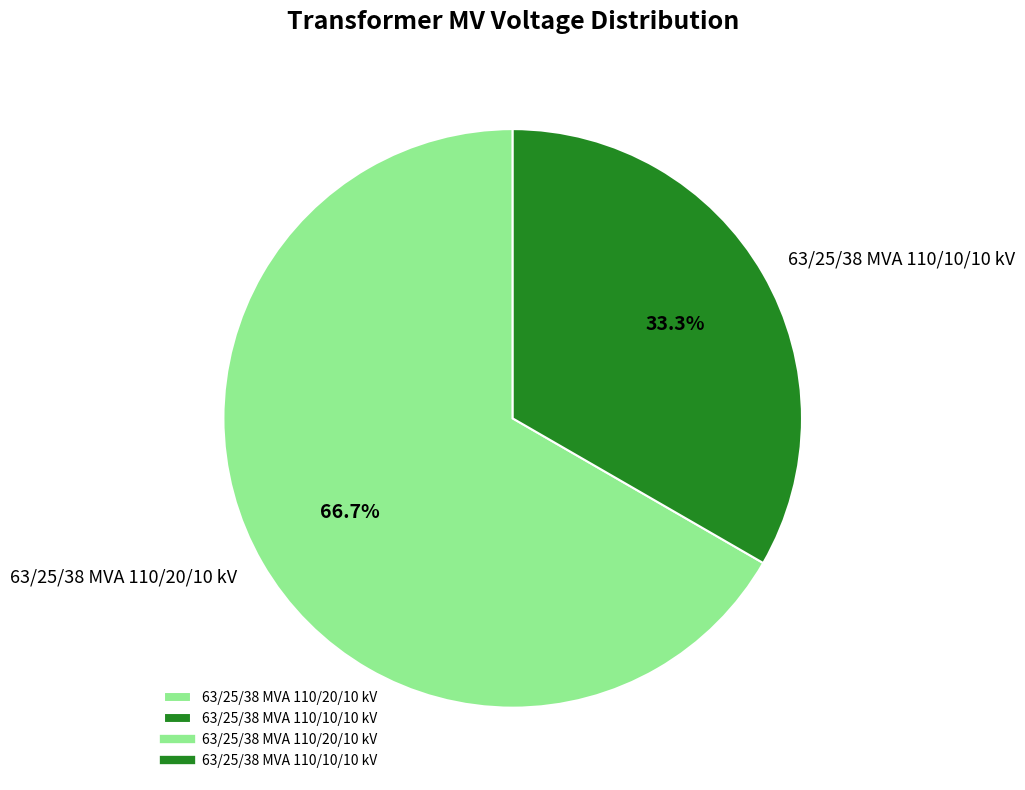

To the nearest percent, what percentage of the pie is 63/25/38 MVA 110/20/10 kV?

67%